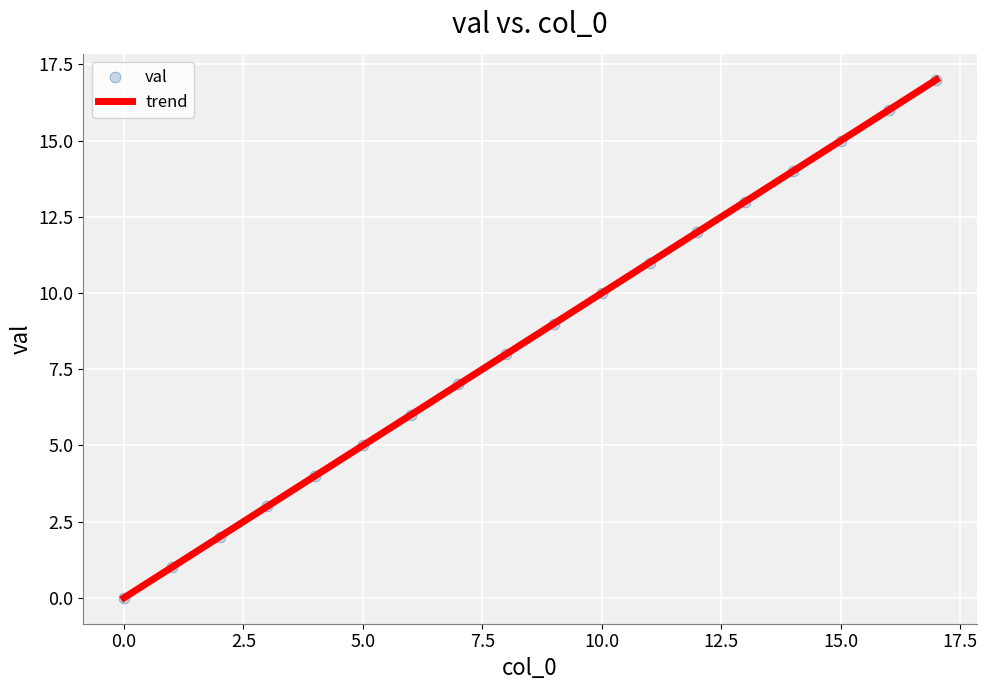

What is the range of Y values (max minus min)?

17